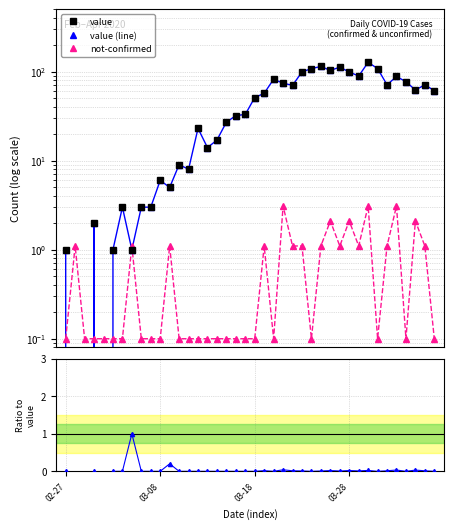

The value (line) series shows 9.3 at 15. True or false?

False